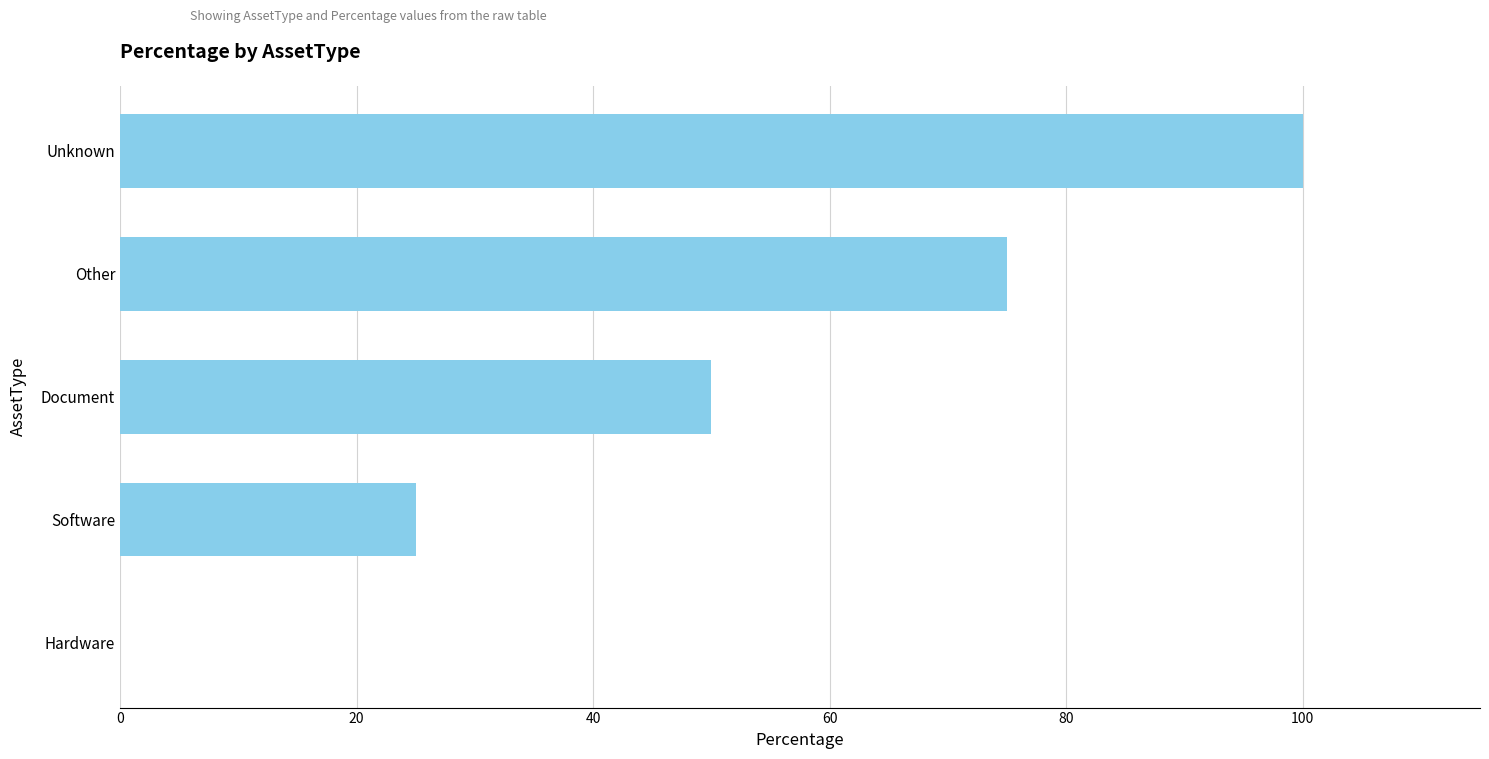

What is the approximate value at Other, to the nearest 5?

75